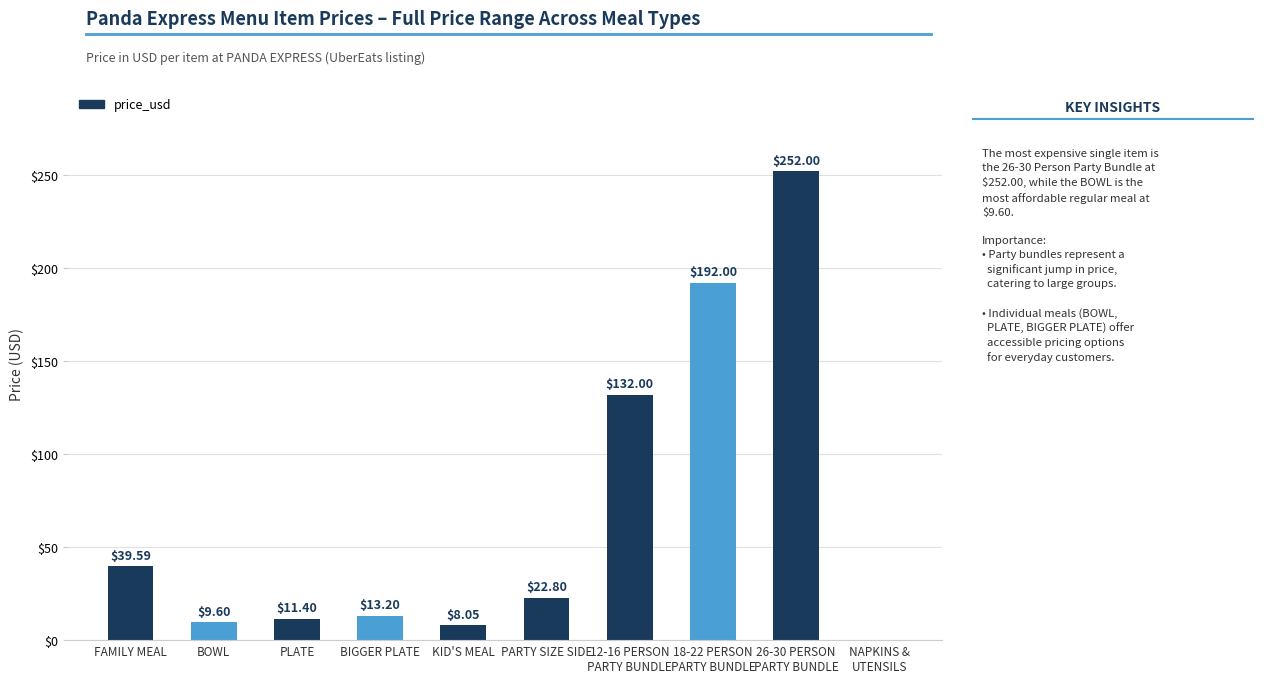

Where does the data first go above 22?

FAMILY MEAL